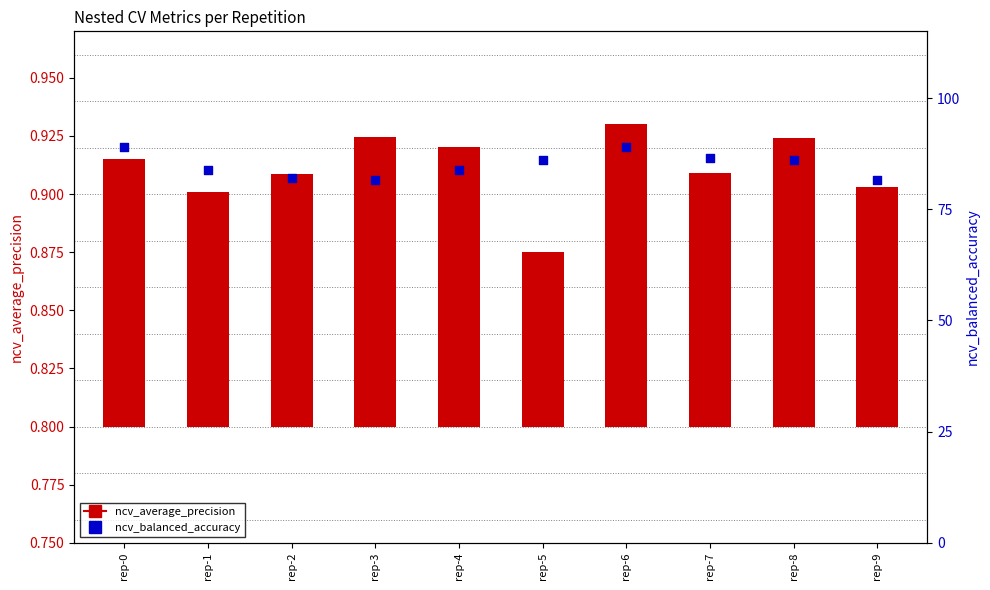

At how many categories does at least one series exceed 0?

10